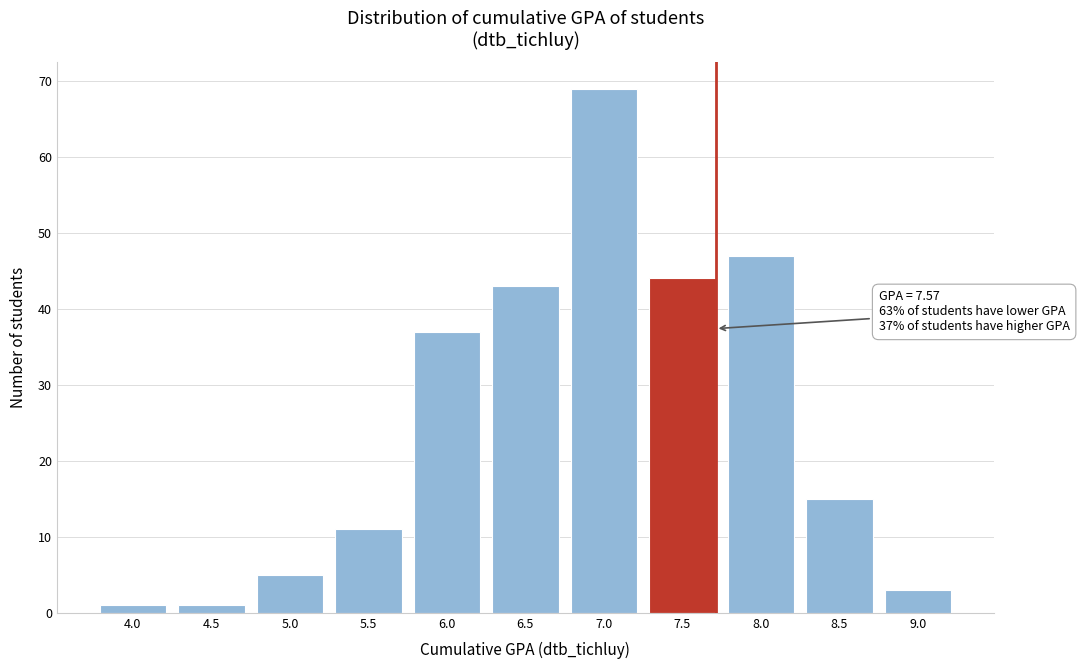

Reading left to right, extract all data points from this chart.

1	1	5	11	37	43	69	44	47	15	3